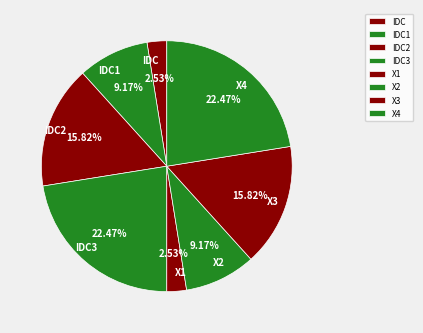

To the nearest percent, what portion does IDC2 represent?

16%